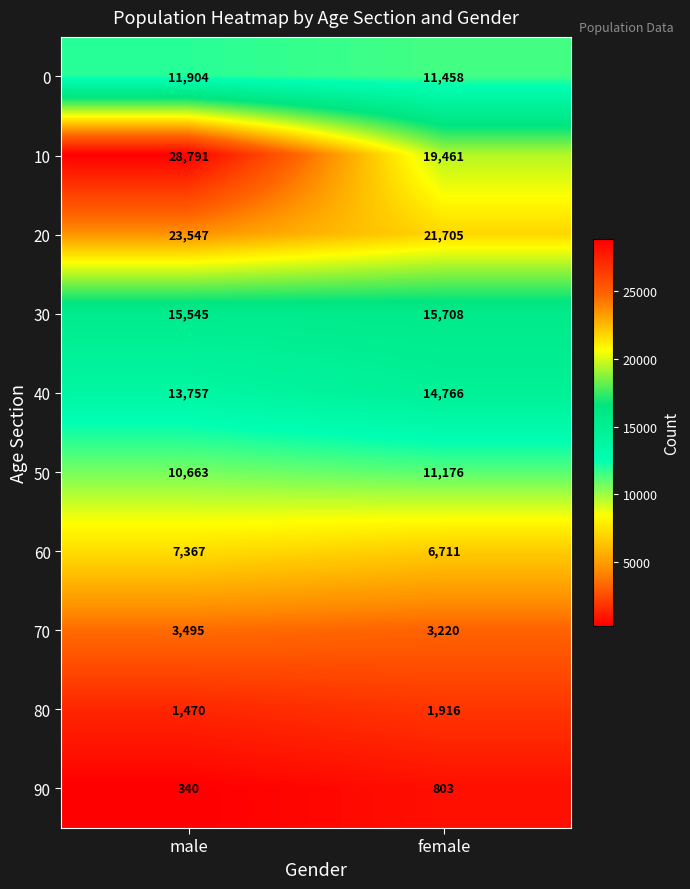

Which series has the widest spread of values?

10